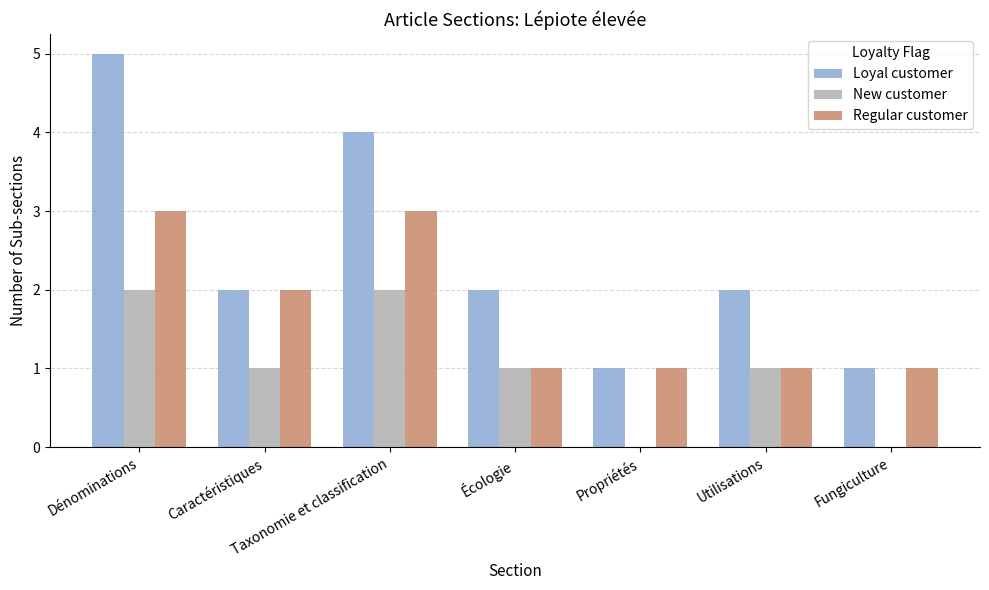

What value does the Regular customer series have at Taxonomie et classification?

3